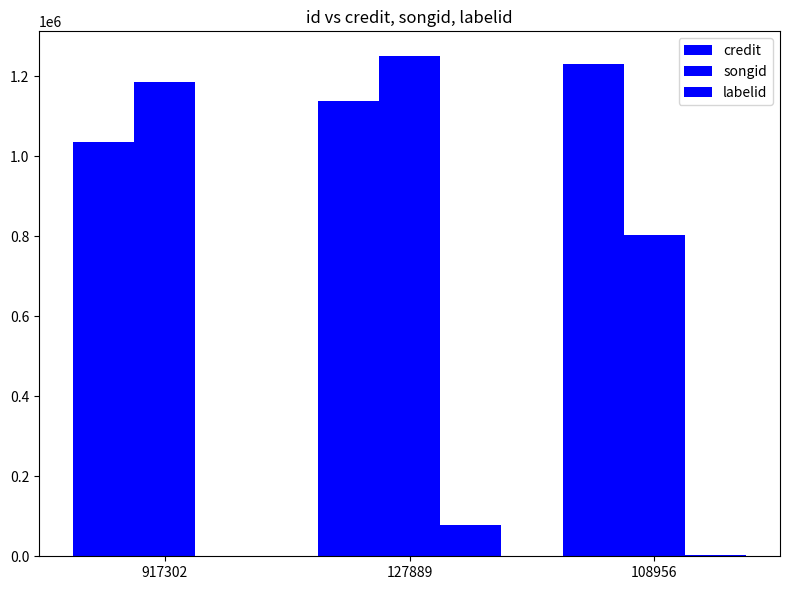

At which category is the sum across all series the highest?

127889